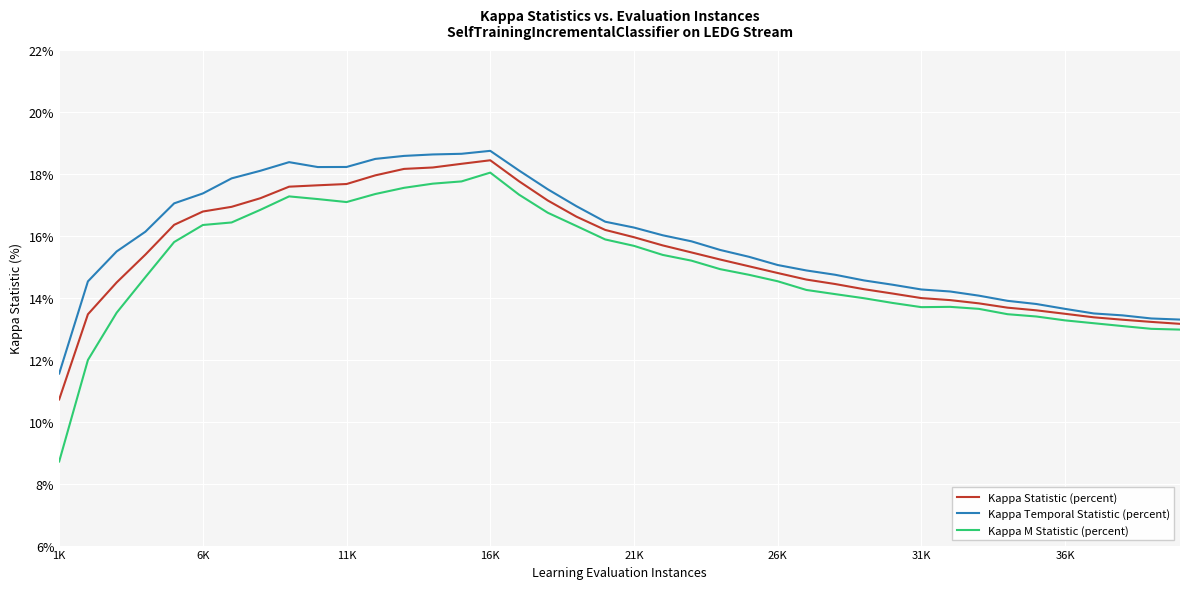

Which series has the largest range (max minus min)?

Kappa M Statistic (percent)